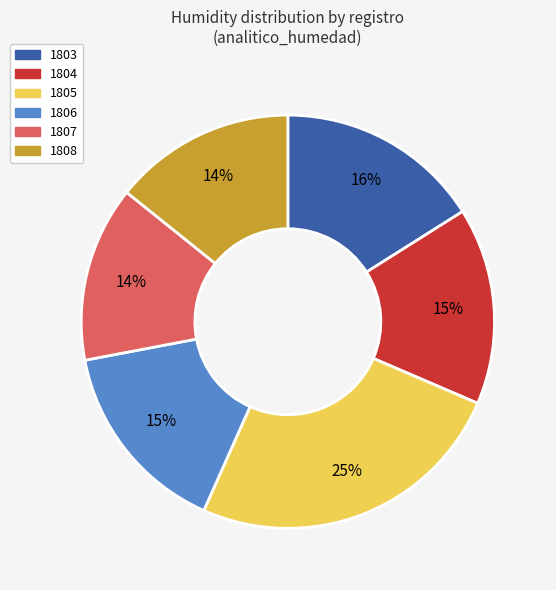

Which has a higher value, 1808 or 1804?

1804